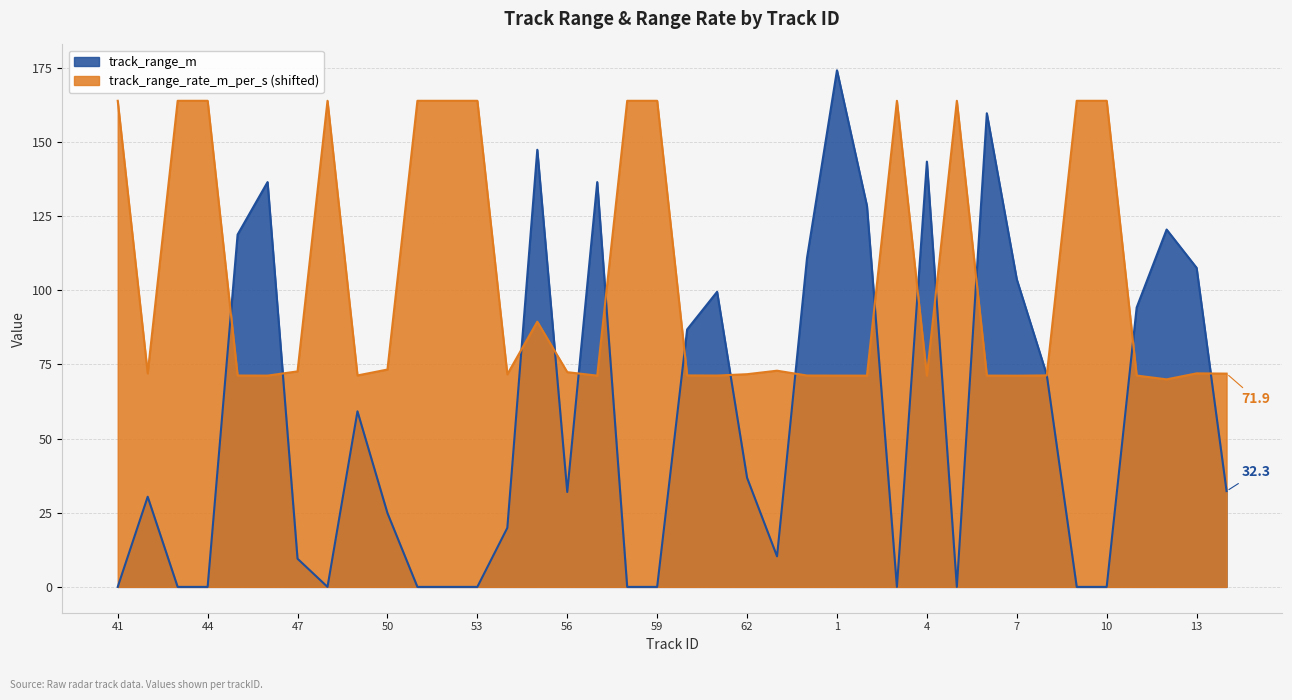

Rank the series at 42 from lowest to highest value.

track_range_m, track_range_rate_m_per_s